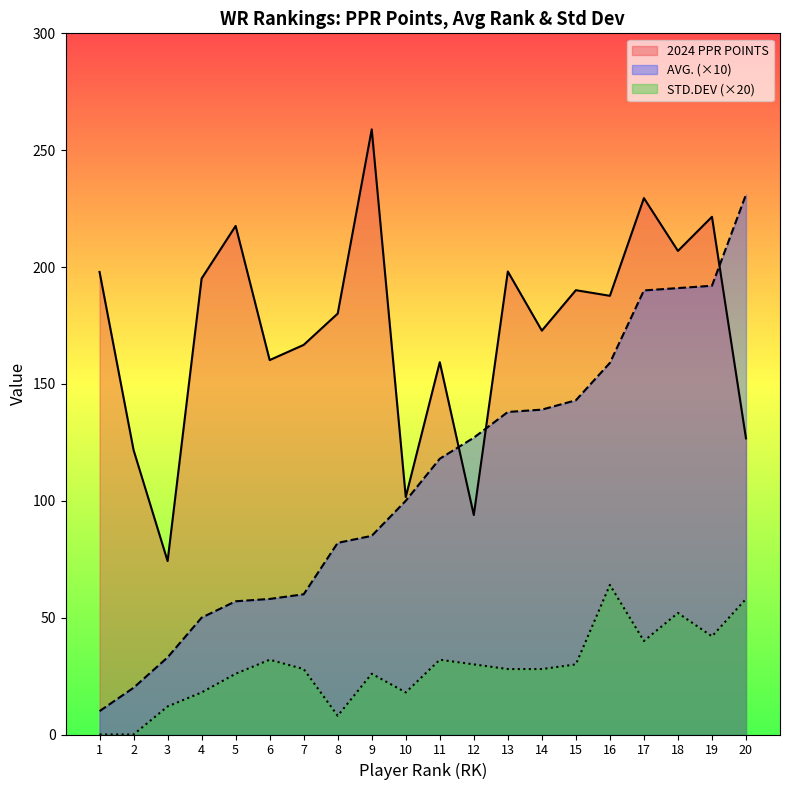

What is the value of the AVG. point at the 2nd from the left?

20.0